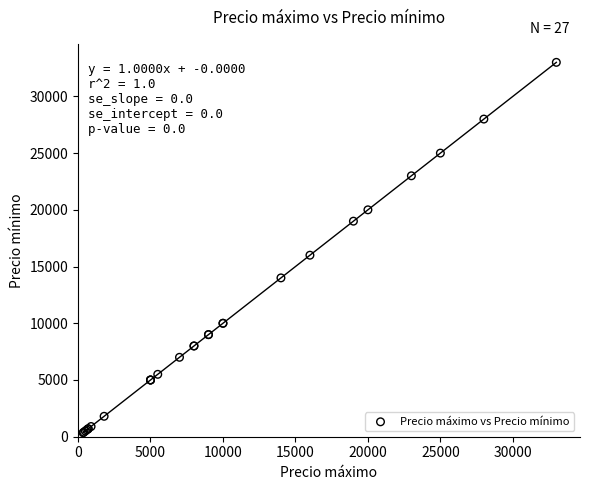

What Y value in the scatter plot is closest to 16675?

16000